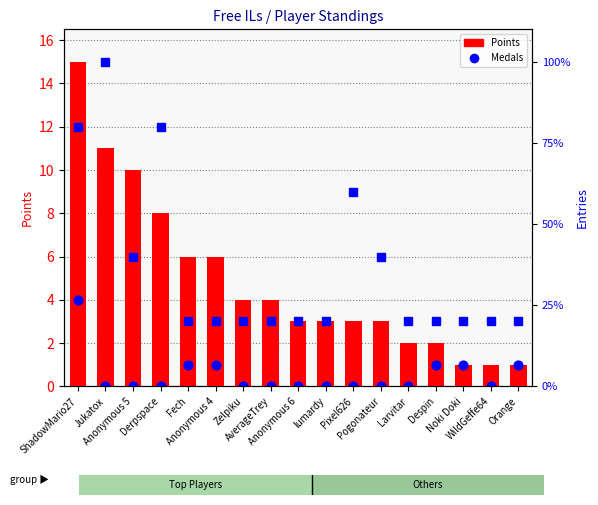

At how many categories does at least one series exceed 14?

1